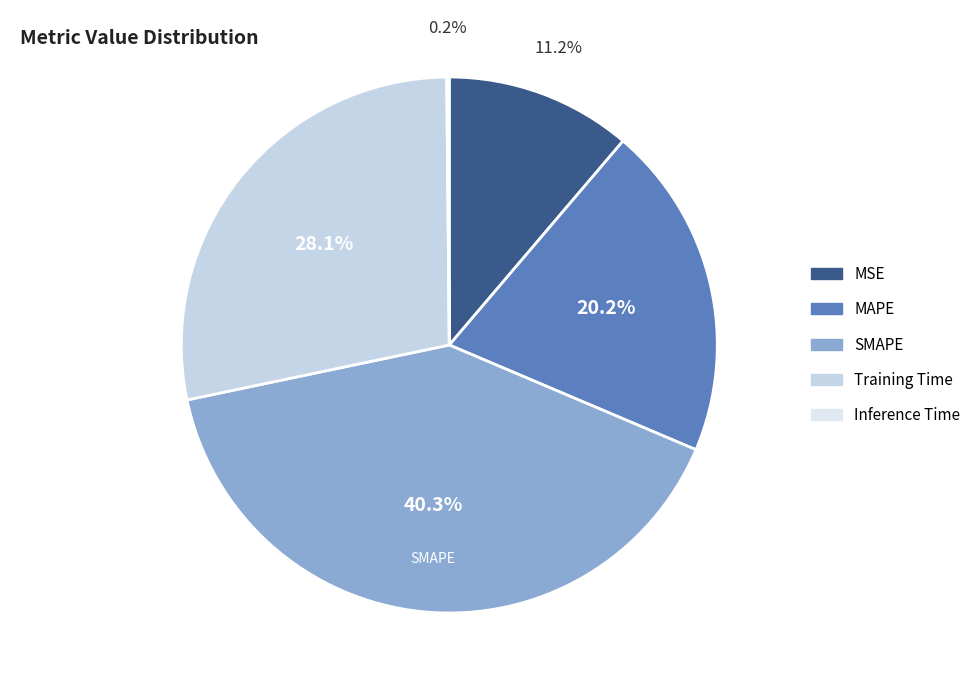

What is the smallest slice in the pie chart?

Inference Time